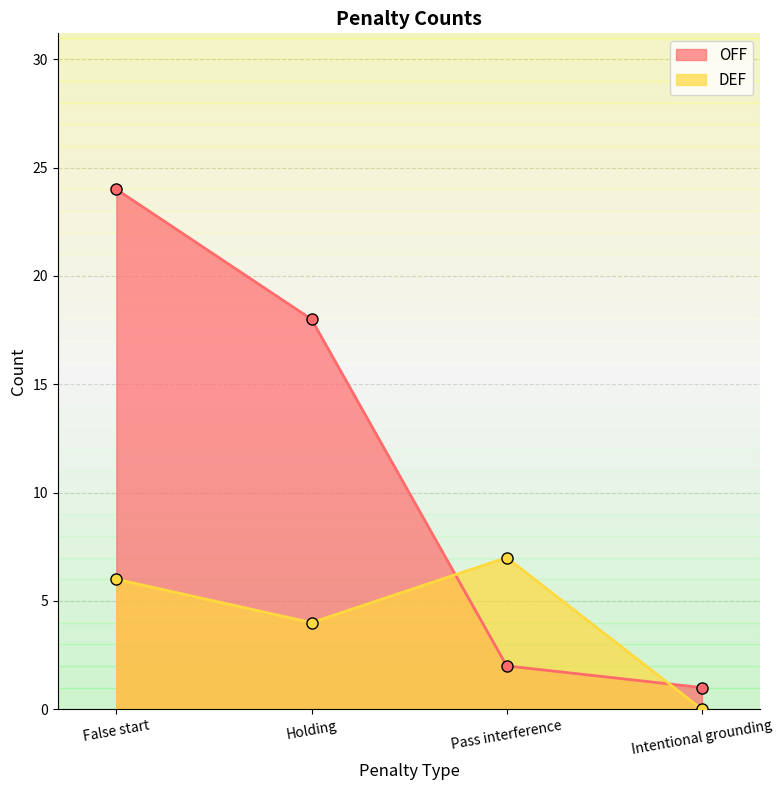

Reading right to left, list all the values displayed in this chart.

OFF: 1	2	18	24
DEF: 0	7	4	6